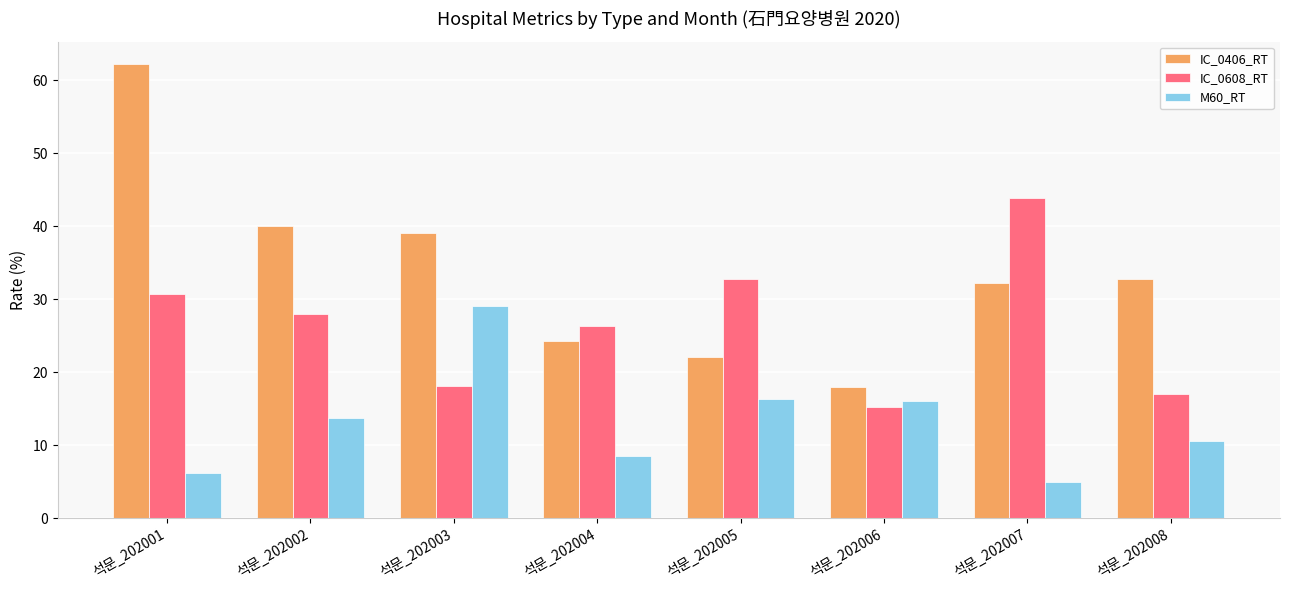

What is the difference between the IC_0406_RT values at 석문_202002 and 석문_202006?

22.0